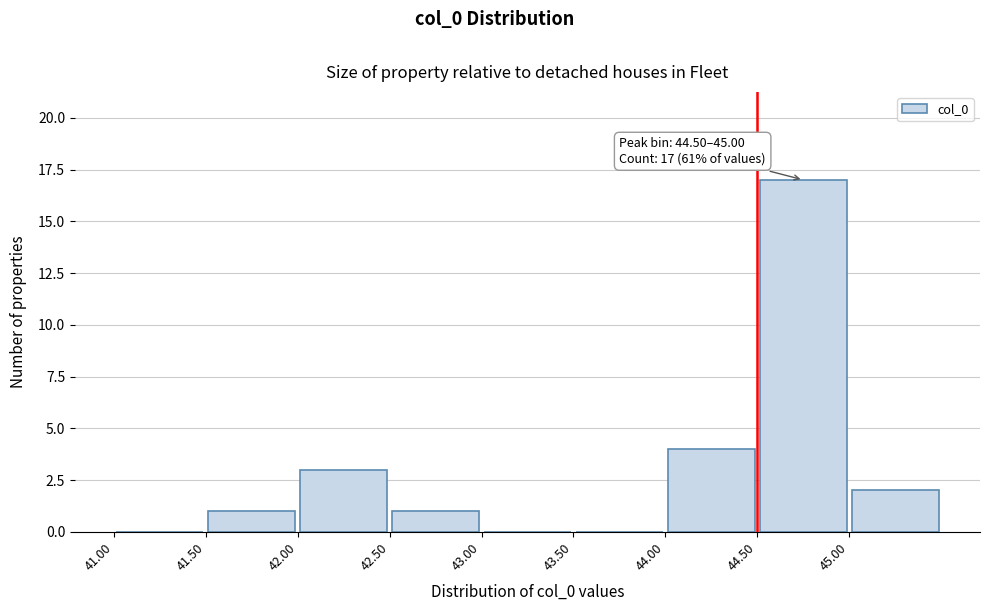

Which range on the x-axis has the tallest bar?

44.5 to 45.0